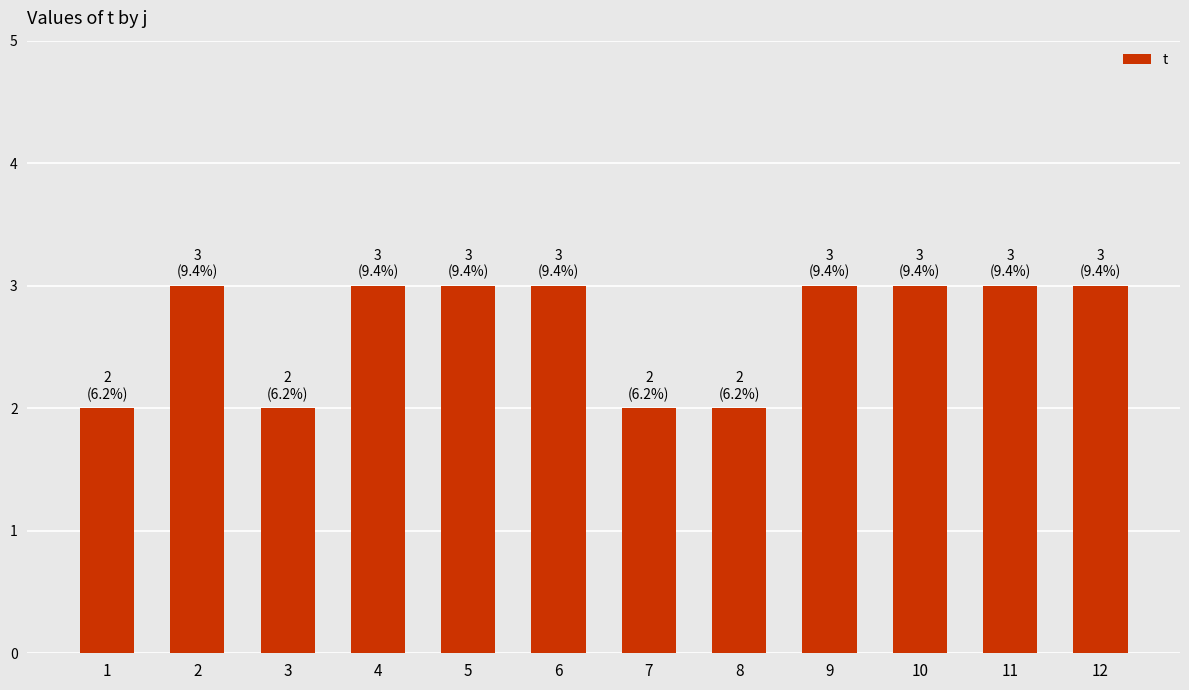

What is the approximate value at 5?

3